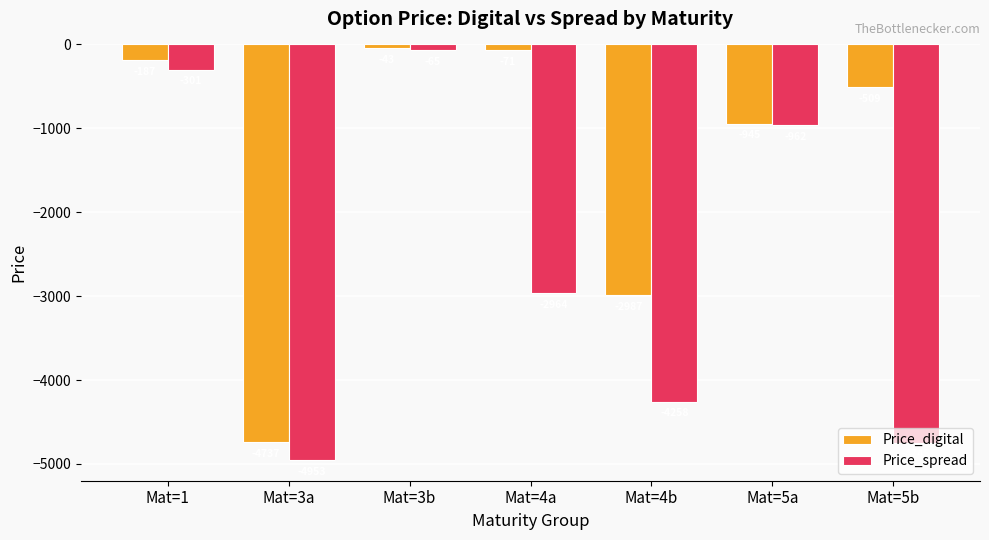

What are all the series names shown in the legend?

Price_digital, Price_spread